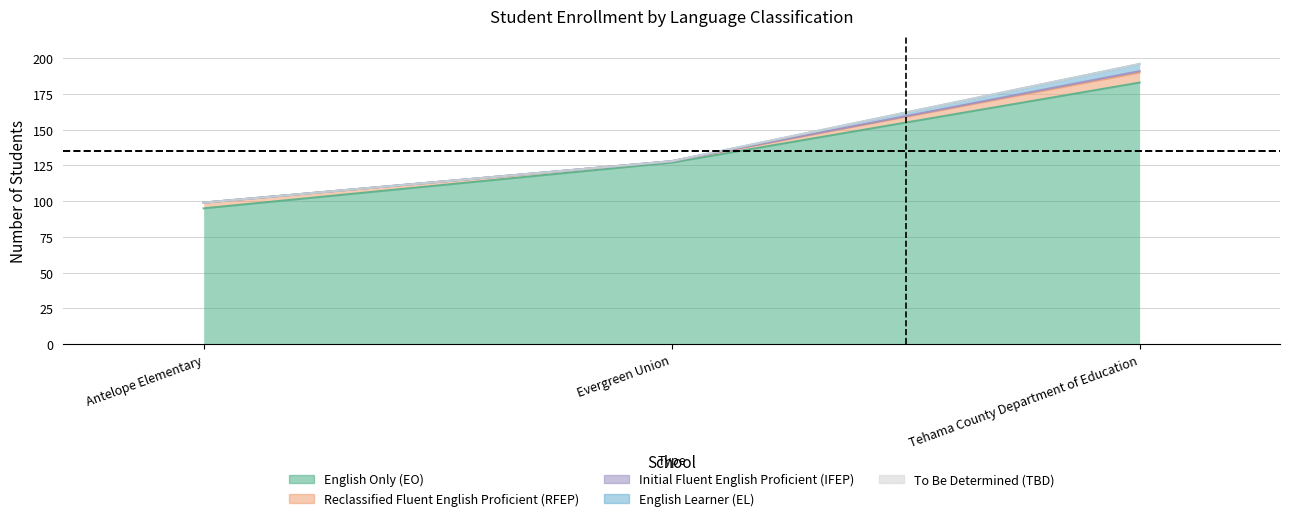

Which series changed the most between Evergreen Union and Tehama County Department of Education?

English Only (EO)